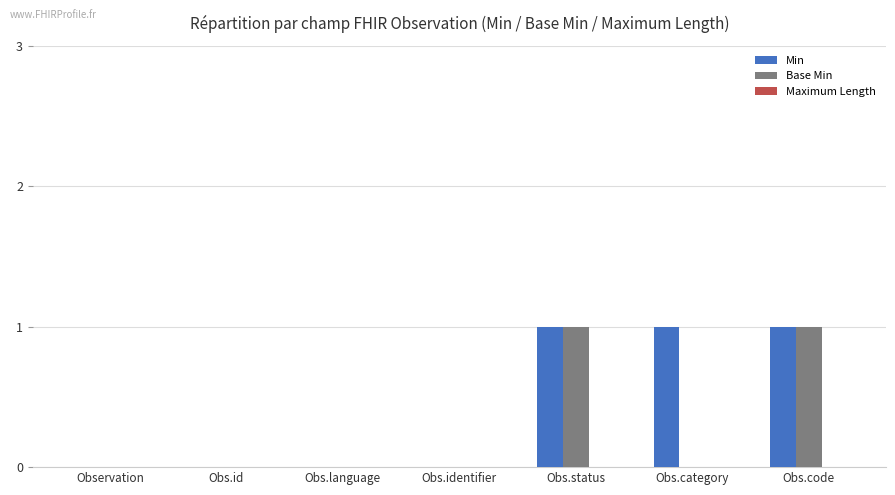

True or false: Min has a value of 1 at Obs.status.

True